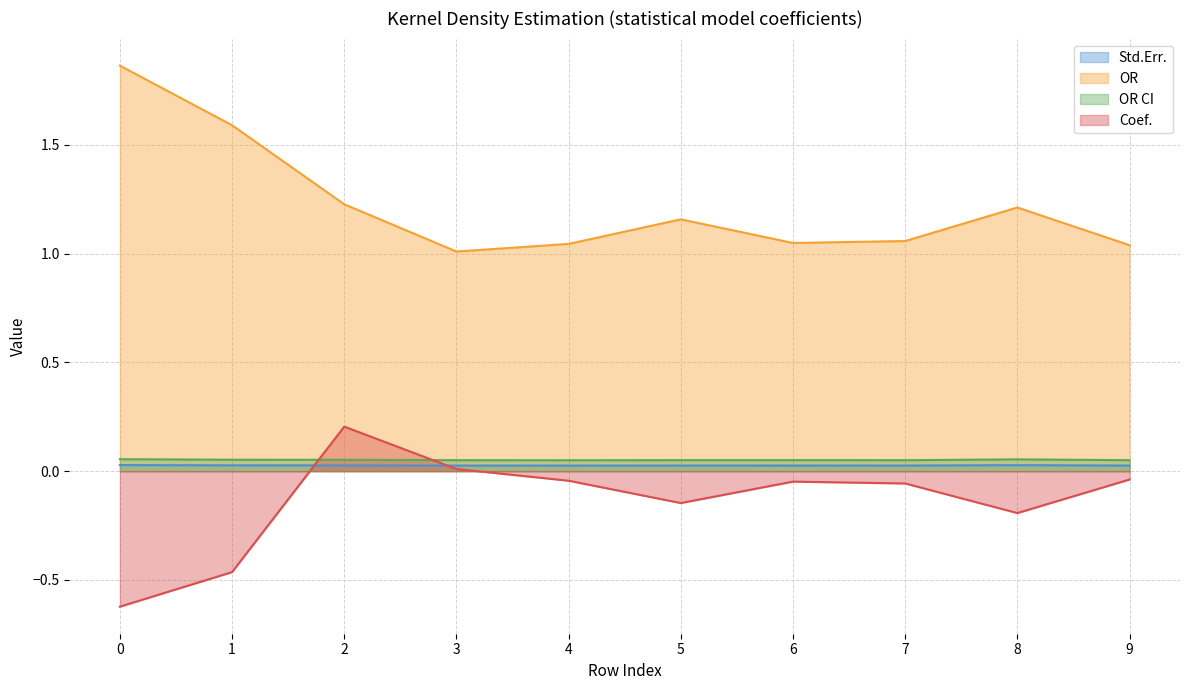

Where is OR nearest to the value 1?

3